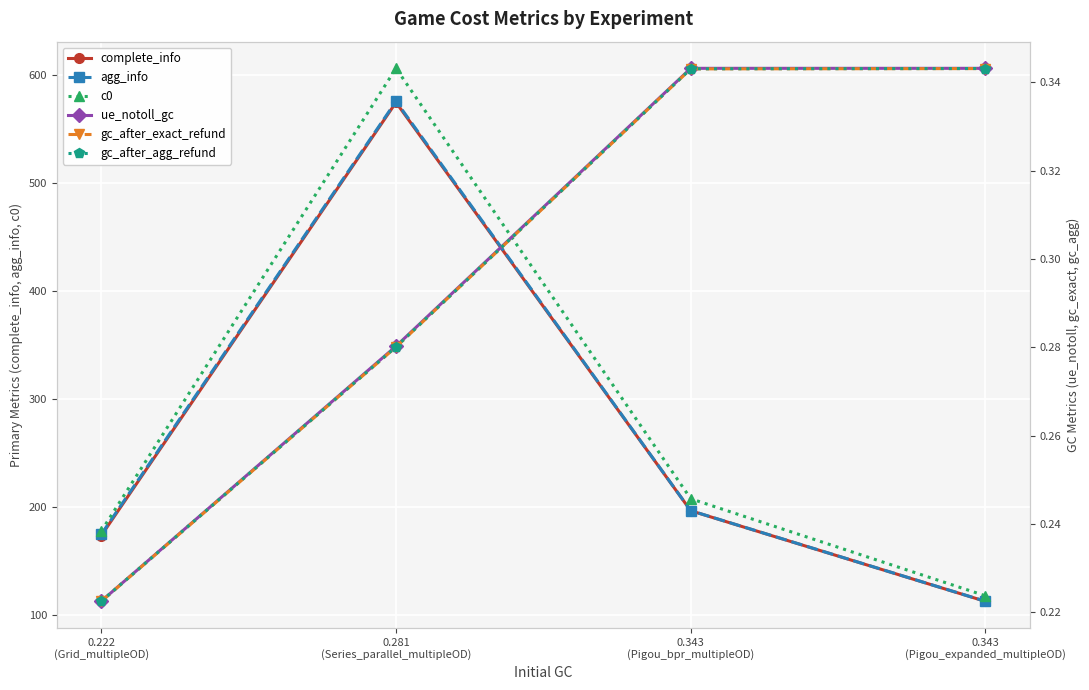

Which series has the largest range (max minus min)?

c0